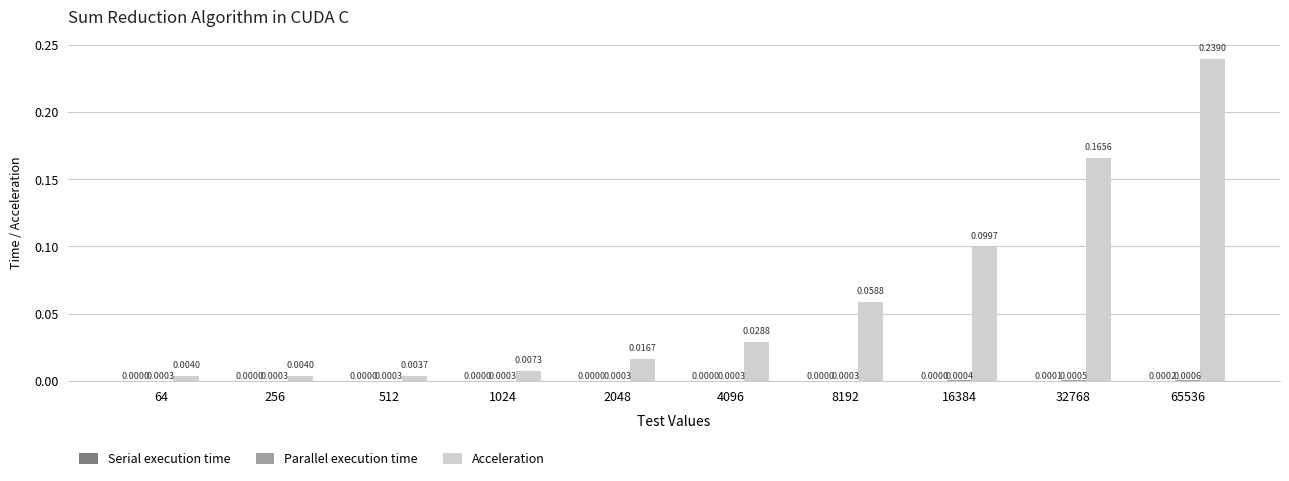

Which series has the largest total across all categories?

Acceleration